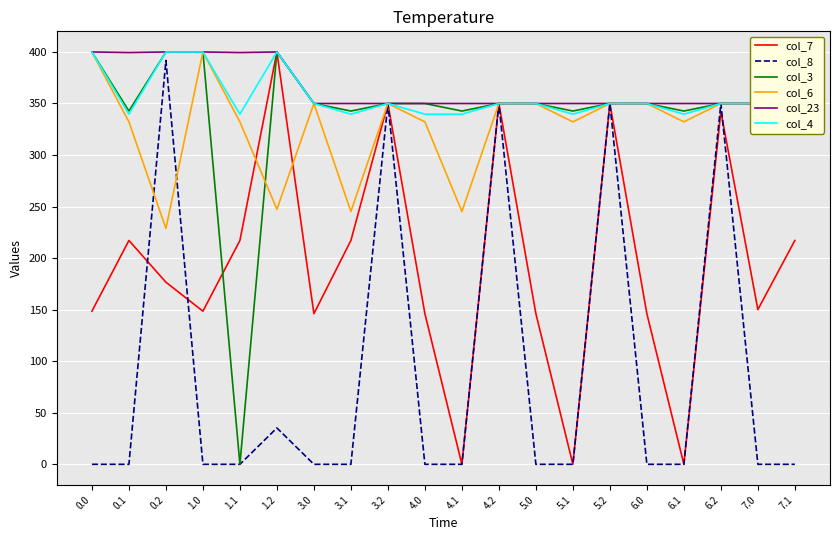

What are all the series names shown in the legend?

col_7, col_8, col_3, col_6, col_23, col_4